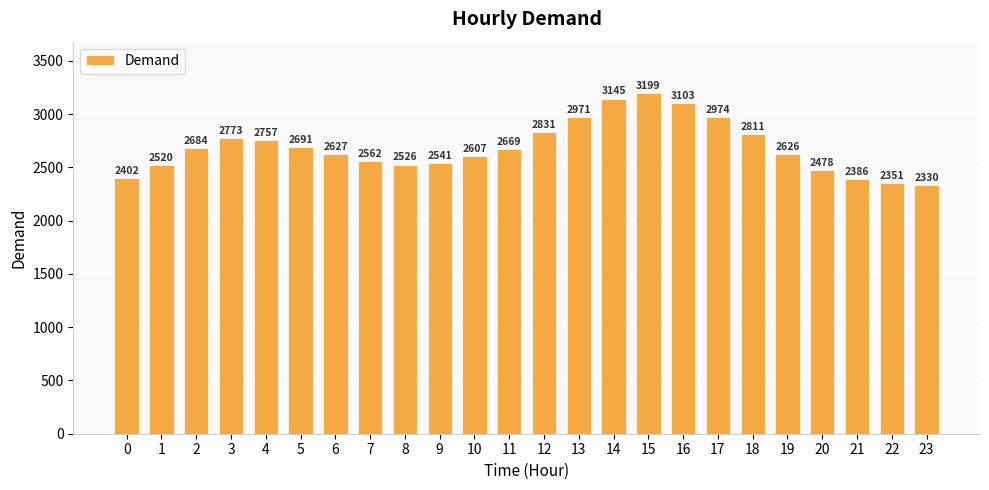

What is the difference between the values at 22 and 23?

21